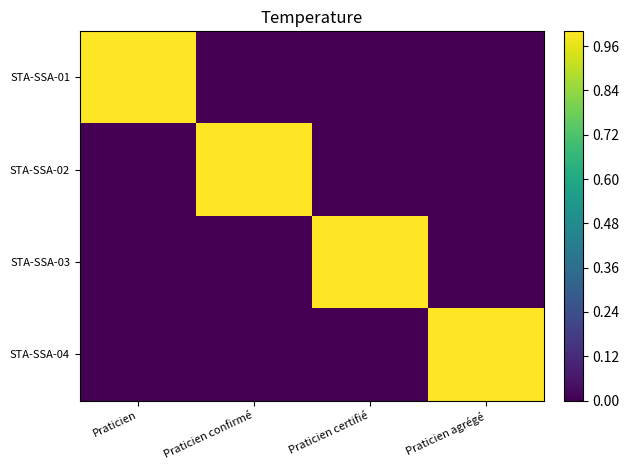

Reading left to right, extract all data points from this chart.

STA-SSA-01: Praticien=1	Praticien confirmé=0	Praticien certifié=0	Praticien agrégé=0
STA-SSA-02: Praticien=0	Praticien confirmé=1	Praticien certifié=0	Praticien agrégé=0
STA-SSA-03: Praticien=0	Praticien confirmé=0	Praticien certifié=1	Praticien agrégé=0
STA-SSA-04: Praticien=0	Praticien confirmé=0	Praticien certifié=0	Praticien agrégé=1